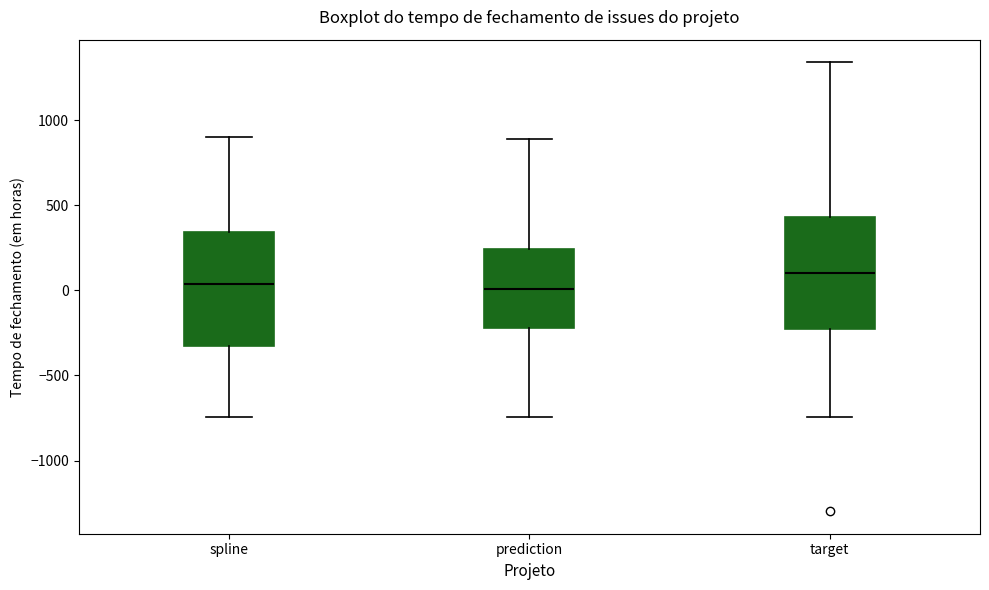

Which box's median line is the highest?

target